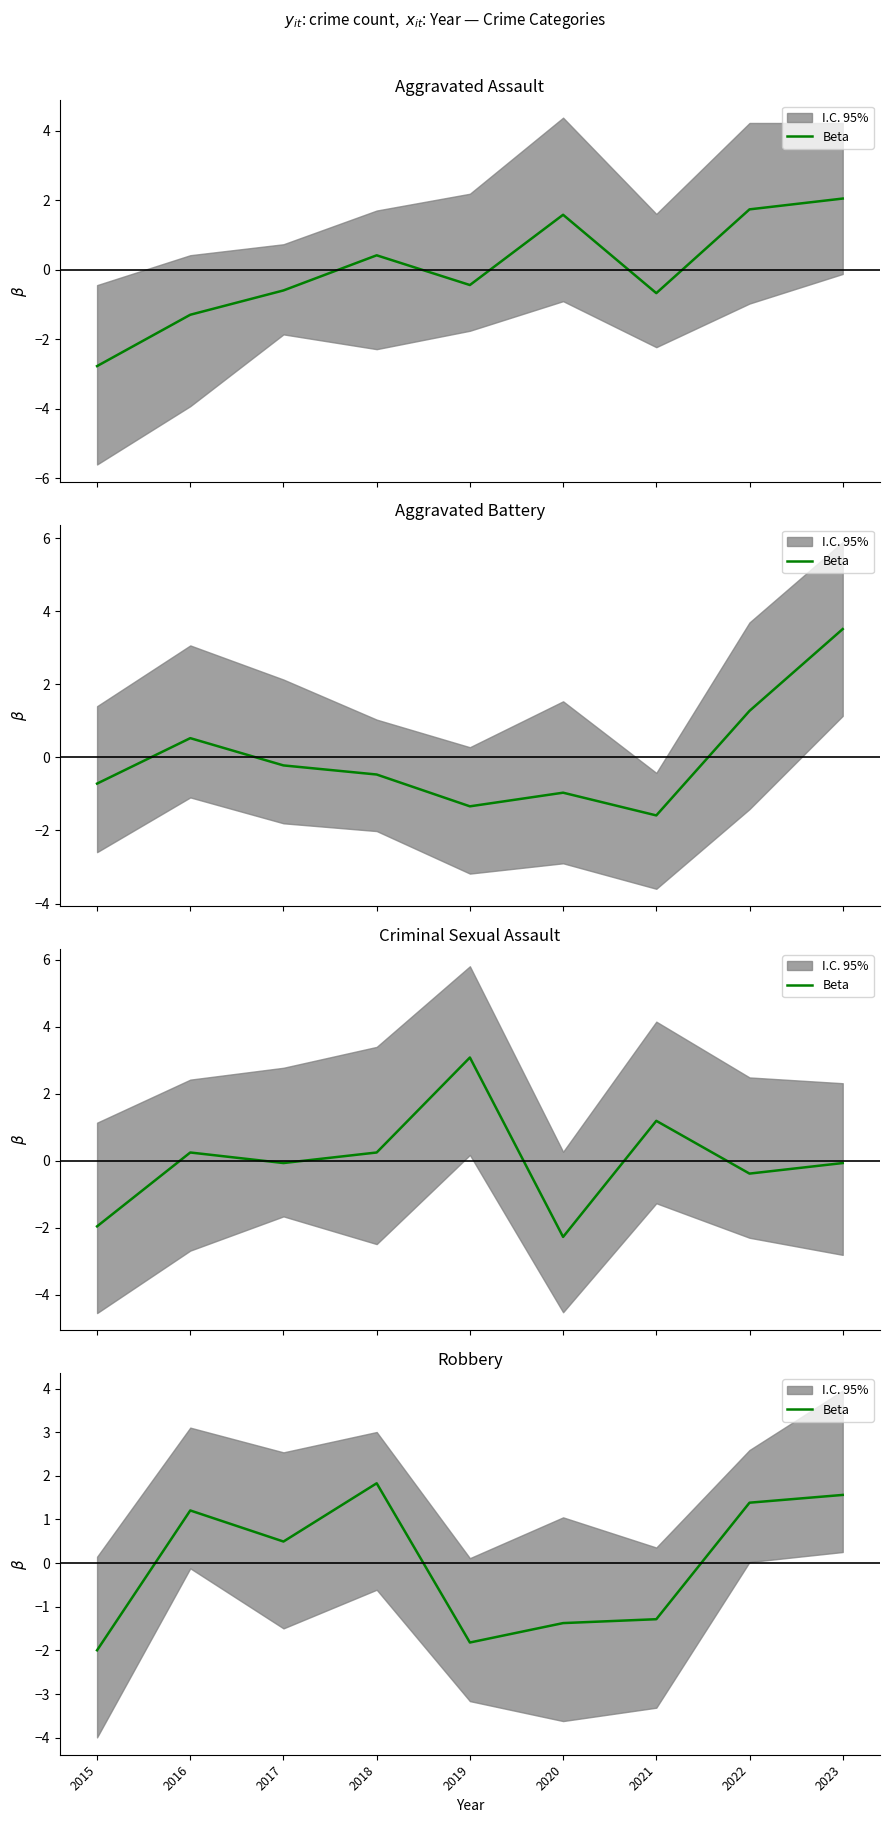

At which label does the data first exceed 0?

2016